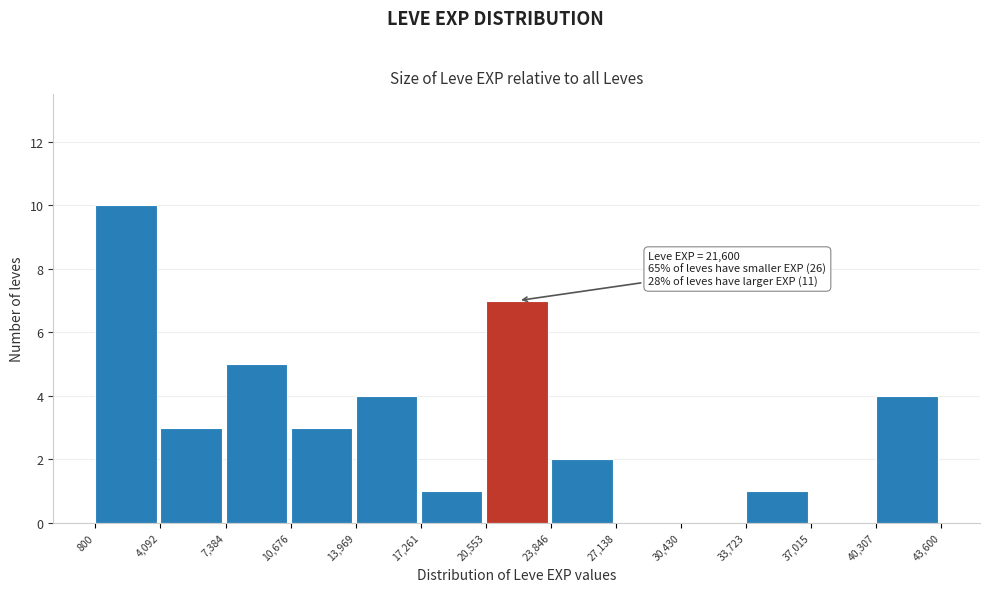

Which range on the x-axis has the tallest bar?

800 to 4,092